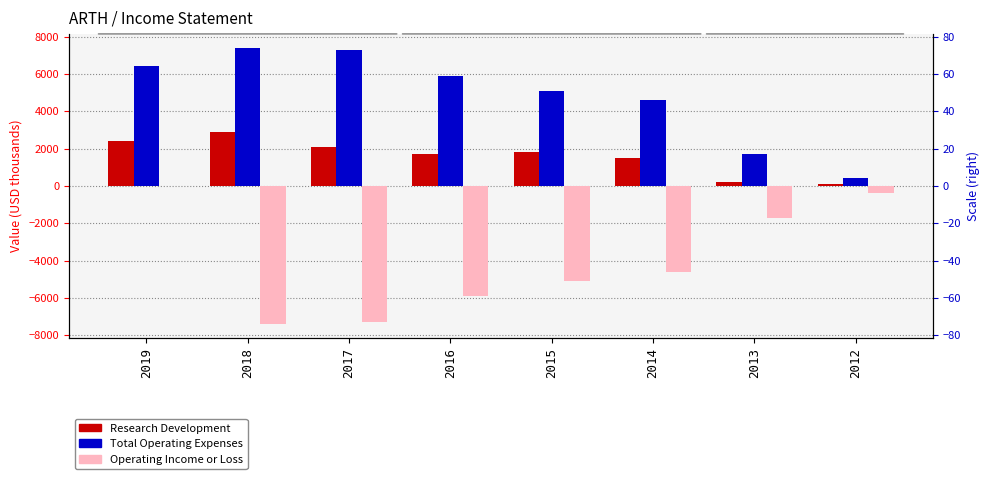

How many bars are there in each group?

3